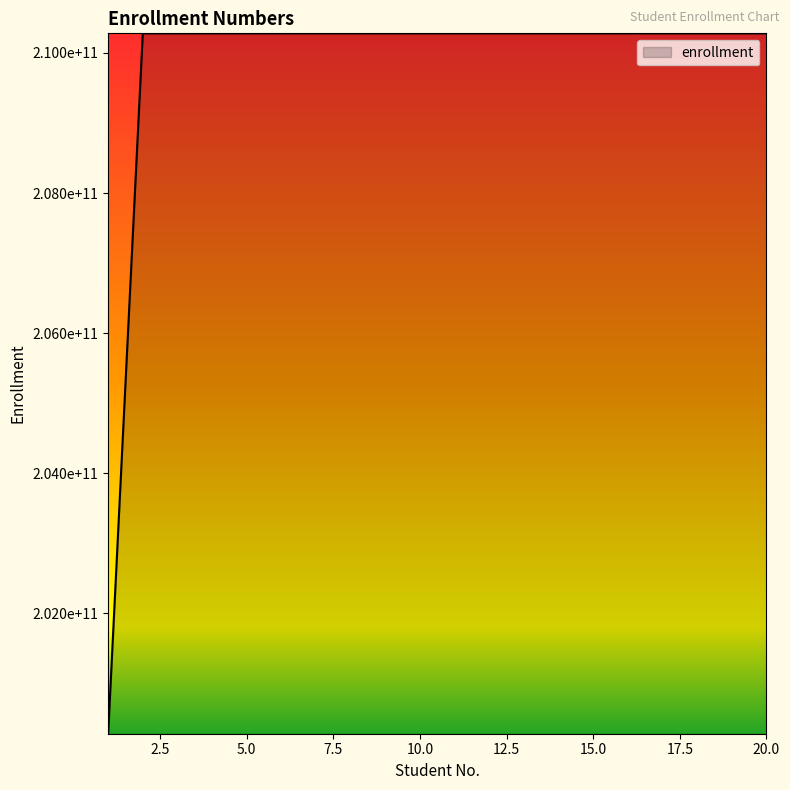

Is this an area chart (filled region under the line)?

No